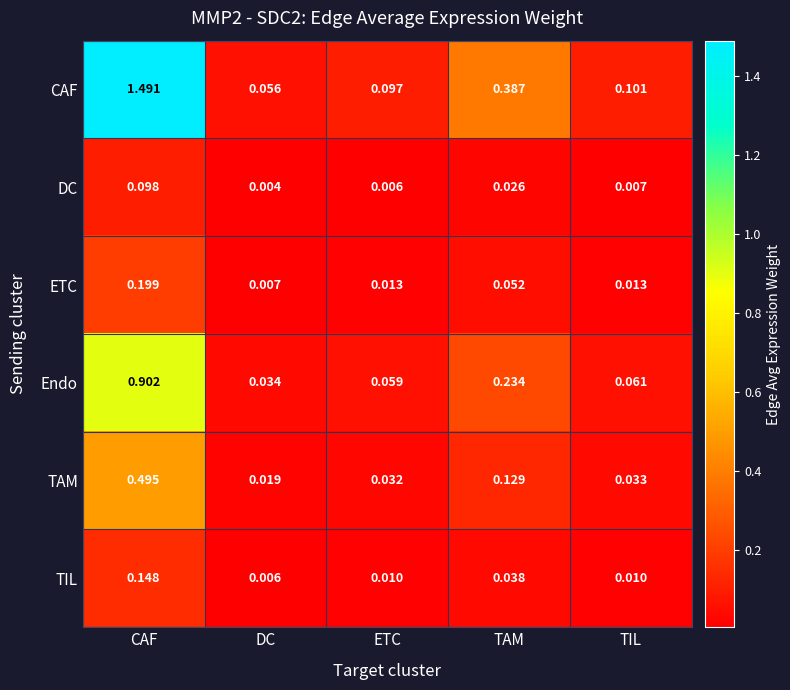

Is the value of TAM at CAF greater than the value of TIL at ETC?

Yes